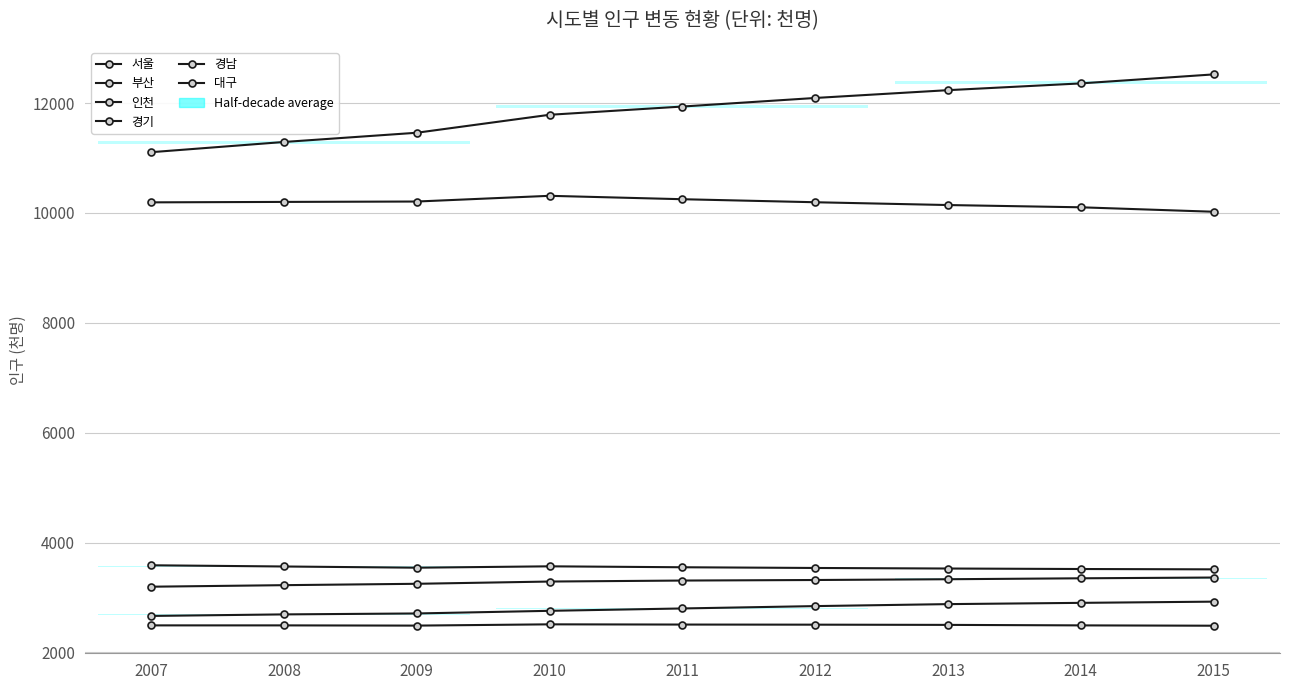

The 인천 series shows 2758 at 2010. True or false?

True